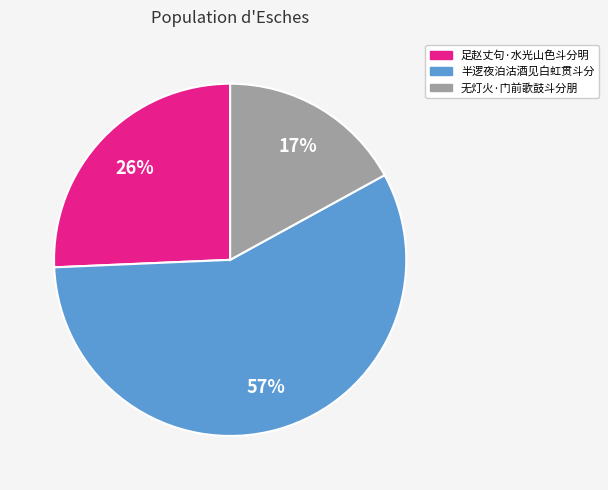

Rank the categories by value from highest to lowest.

半逻夜泊沽酒见白虹贯斗分, 足赵丈句·水光山色斗分明, 无灯火·门前歌鼓斗分朋